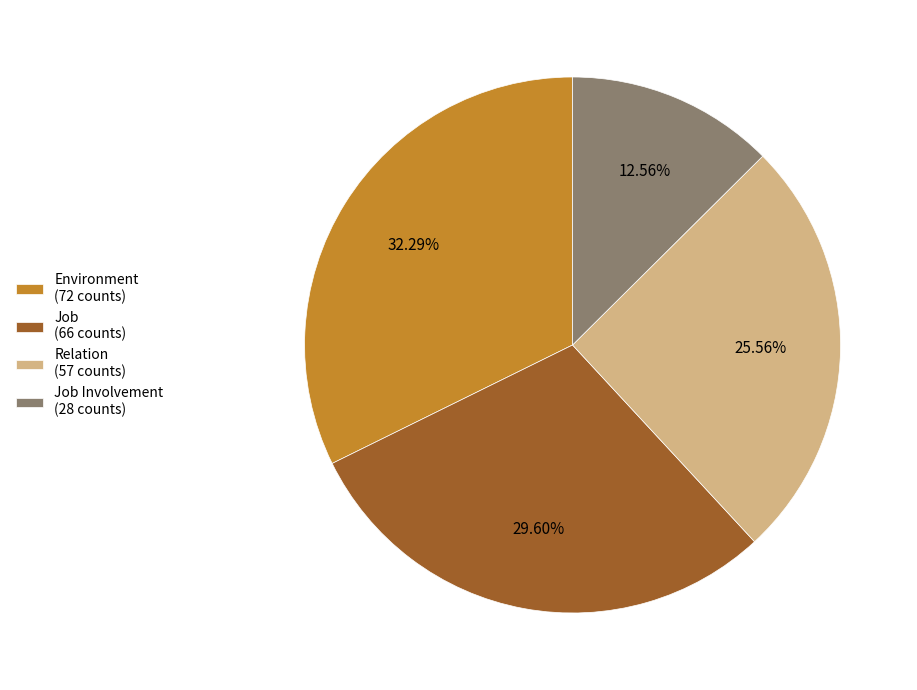

How many slices are in this pie chart?

4